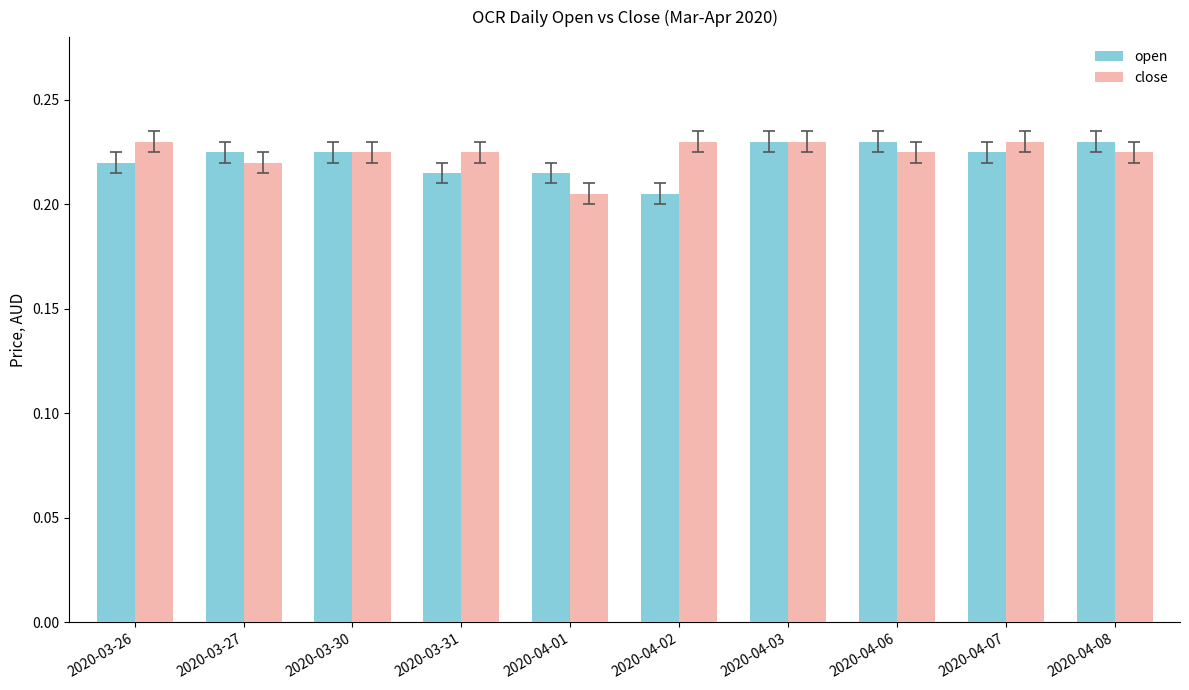

Count the number of data series in this chart.

2